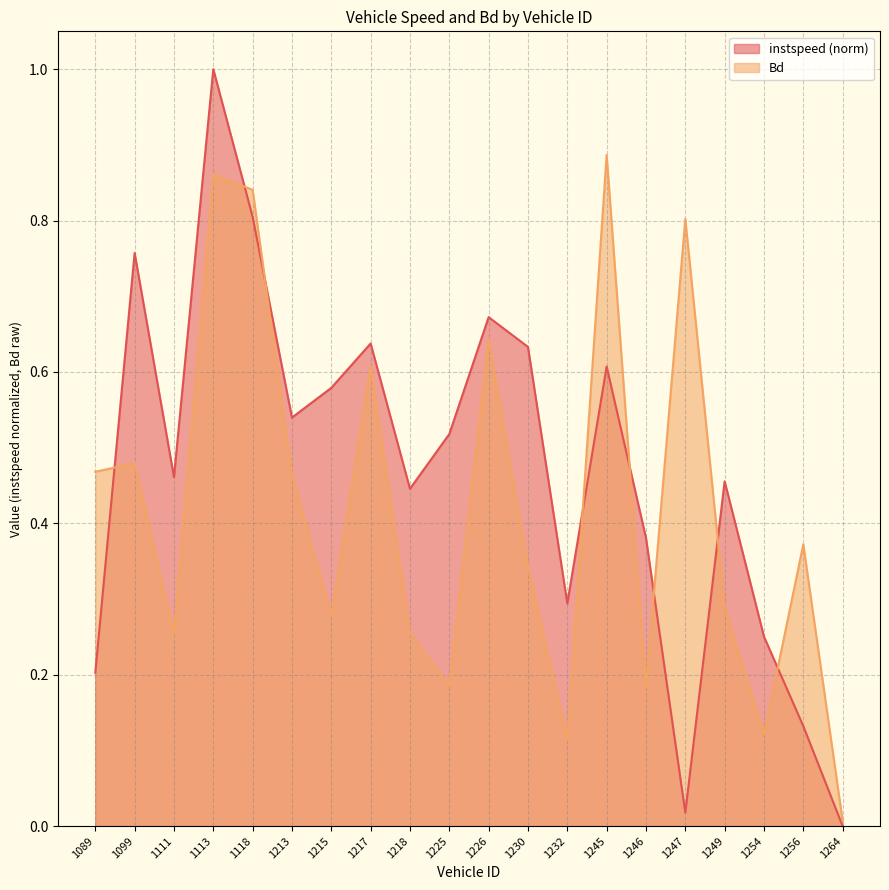

At 1249, list the series in order from smallest to largest.

Bd, instspeed (norm)